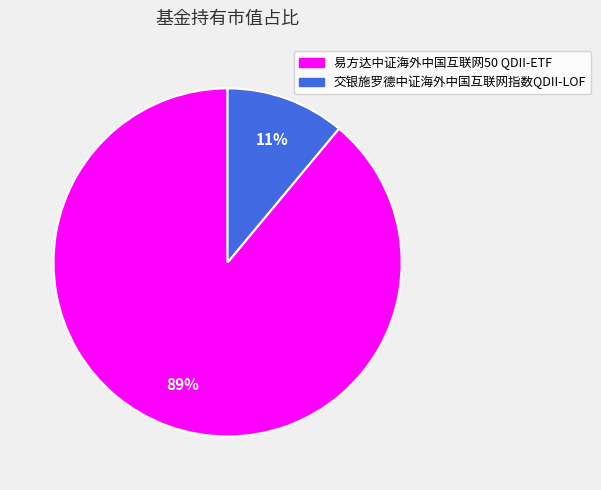

How many segments does this pie chart have?

2